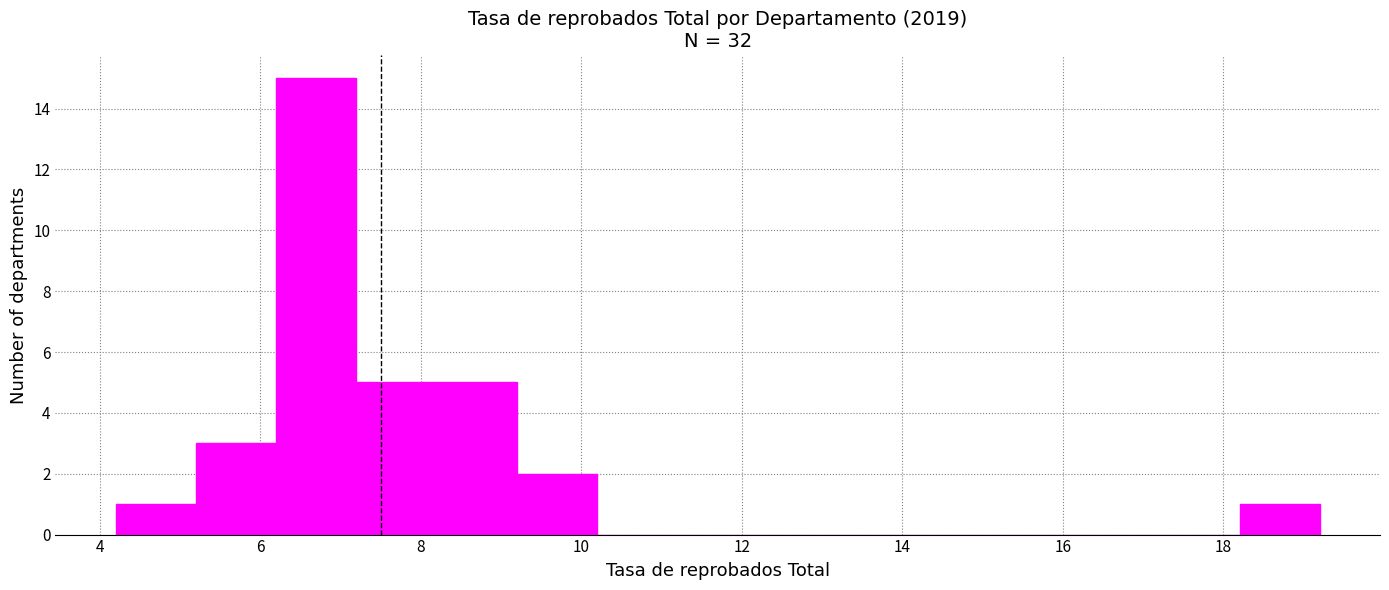

What is the height of the bar covering 8.2 to 9.2 on the x-axis? The values are not printed on the chart, so give them approximately, as read against the axis.

5